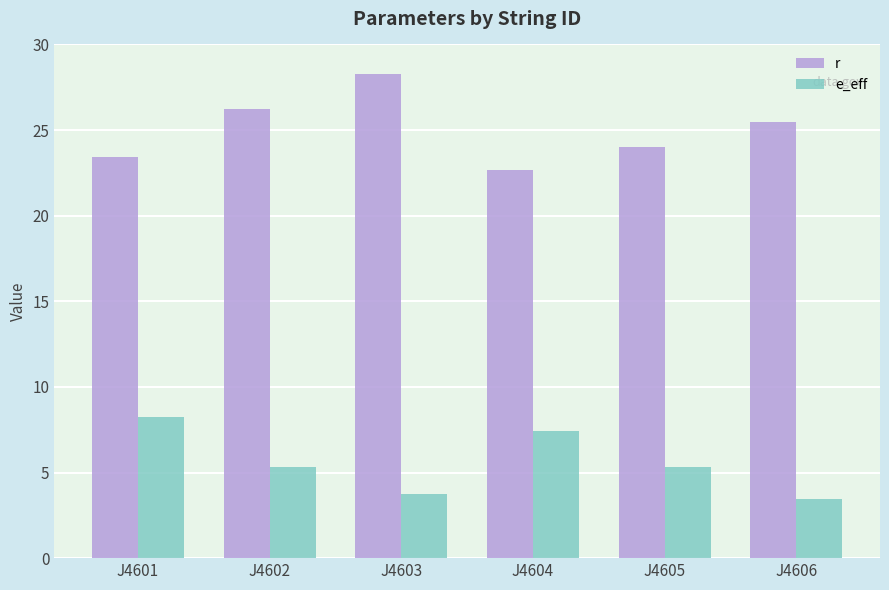

Is it true that r equals 11.6 at J4606?

False